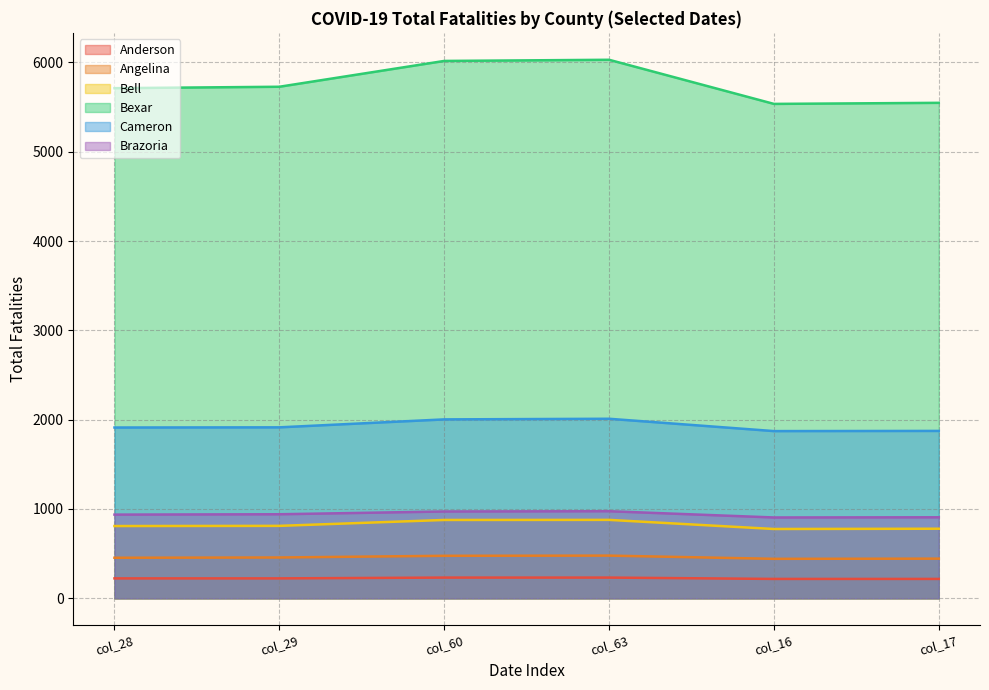

What are all the series names shown in the legend?

Anderson, Angelina, Bell, Bexar, Cameron, Brazoria